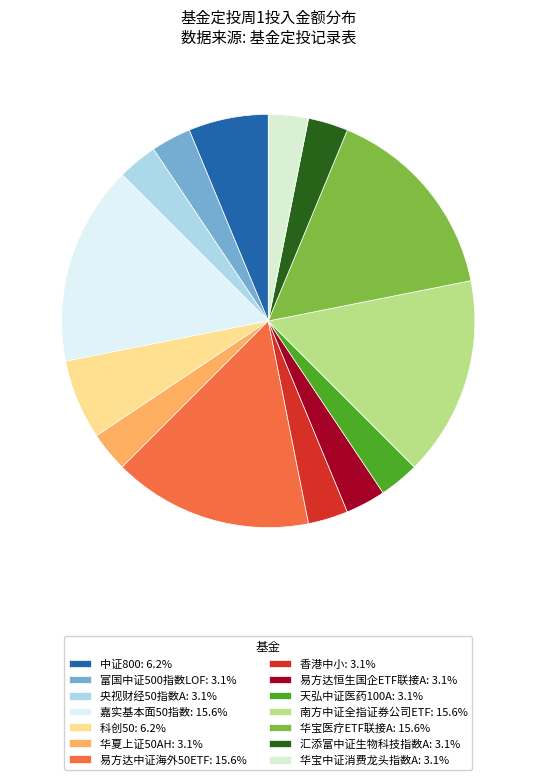

The 华宝医疗ETF联接A slice represents 9% of the pie. True or false?

False